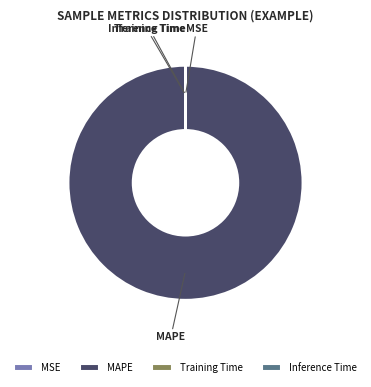

Does any single category account for the majority?

Yes